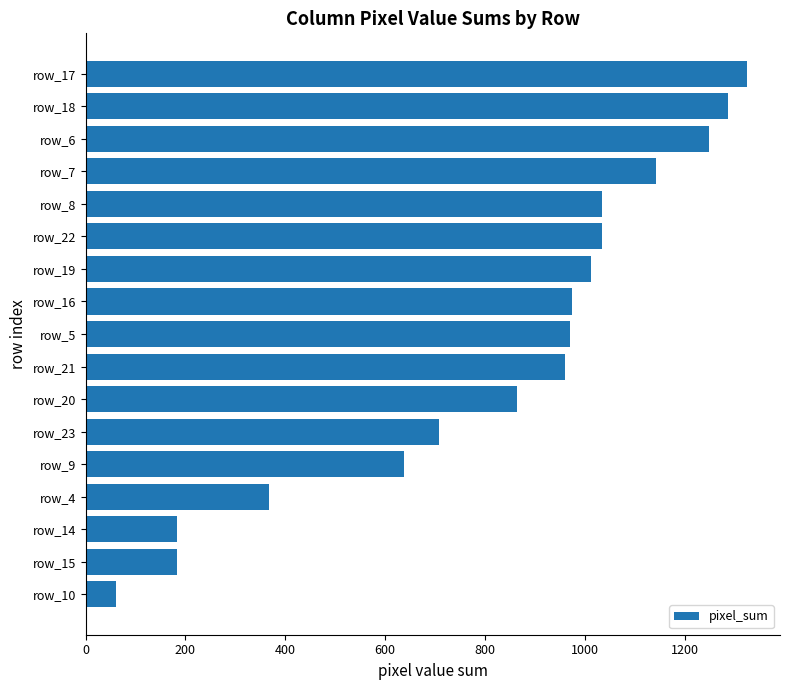

What is the difference between the values at row_4 and row_21?

592